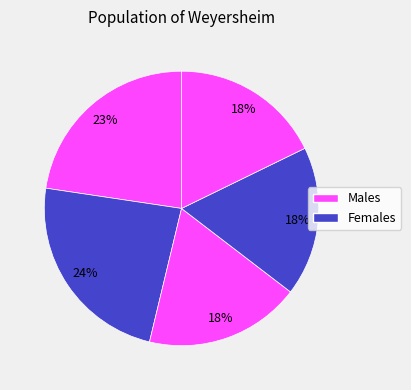

How many slices are in this pie chart?

5